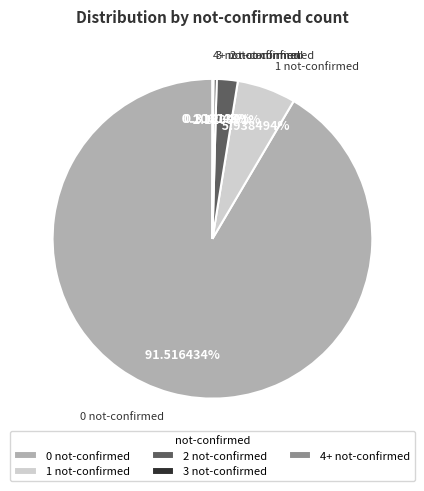

Which slice represents more than half of the pie?

0 not-confirmed